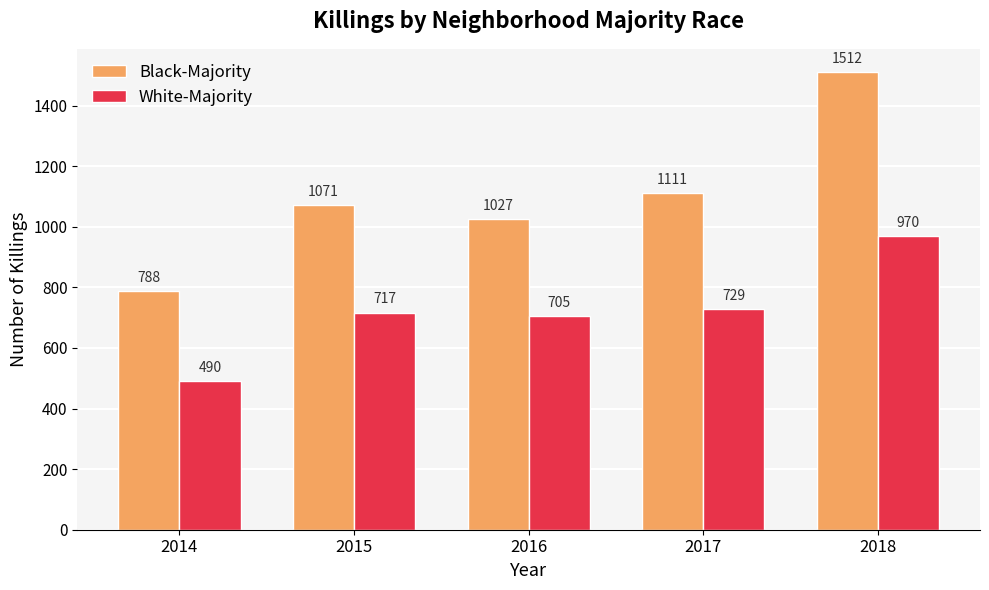

What is the value of the Black-Majority bar at the 1st from the left?

788